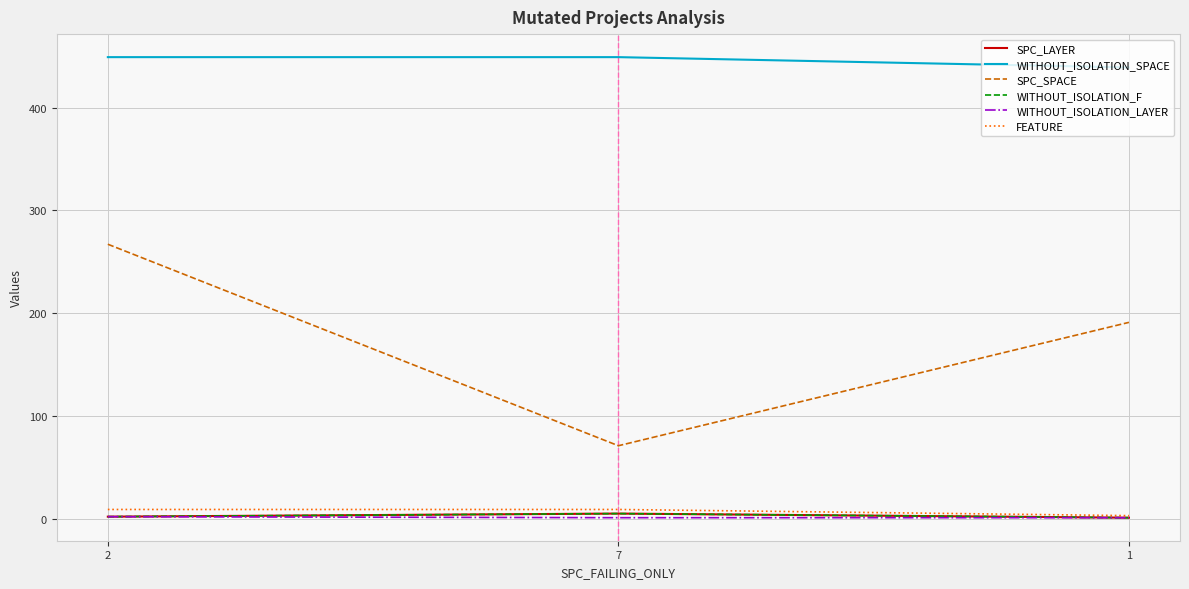

What is the maximum value for SPC_SPACE?

267